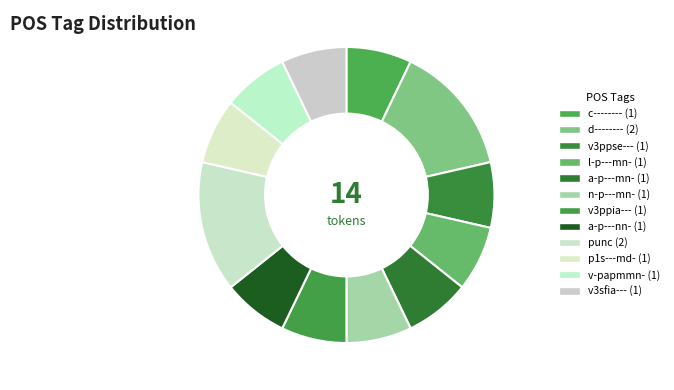

How many segments does this pie chart have?

12